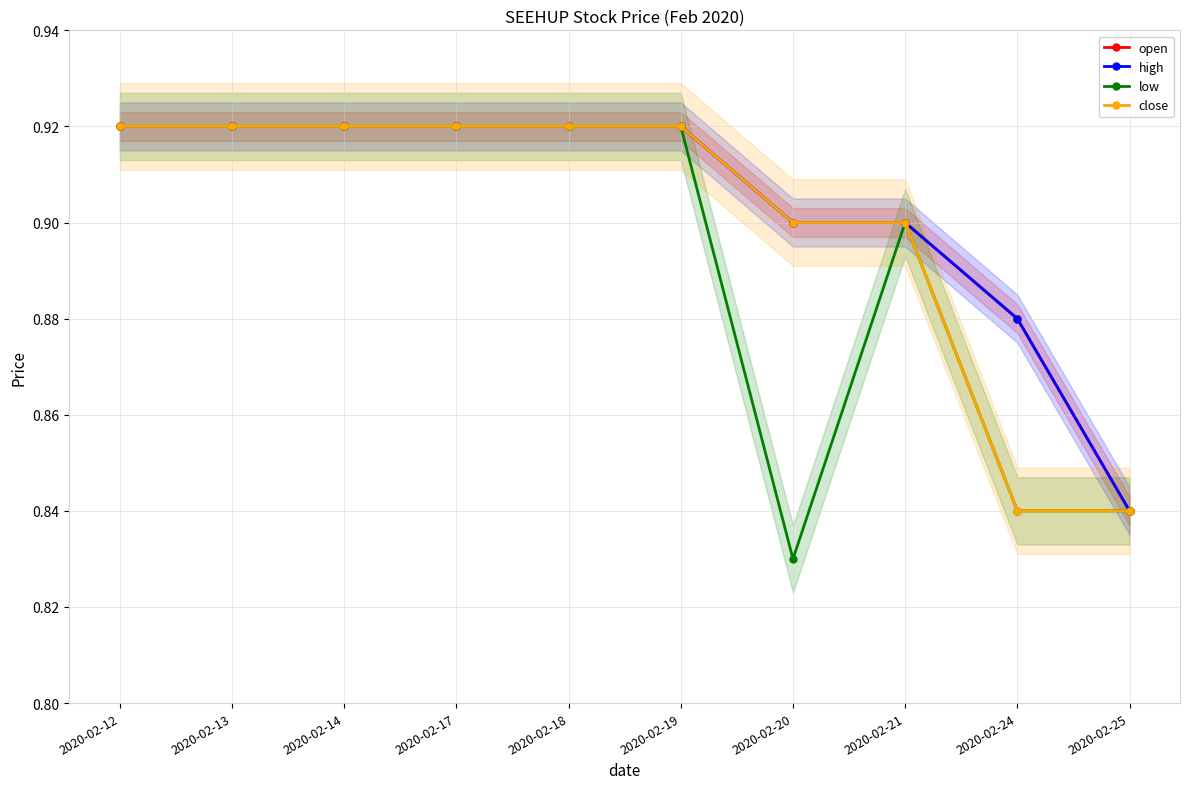

What is the minimum value shown in the chart?

0.8